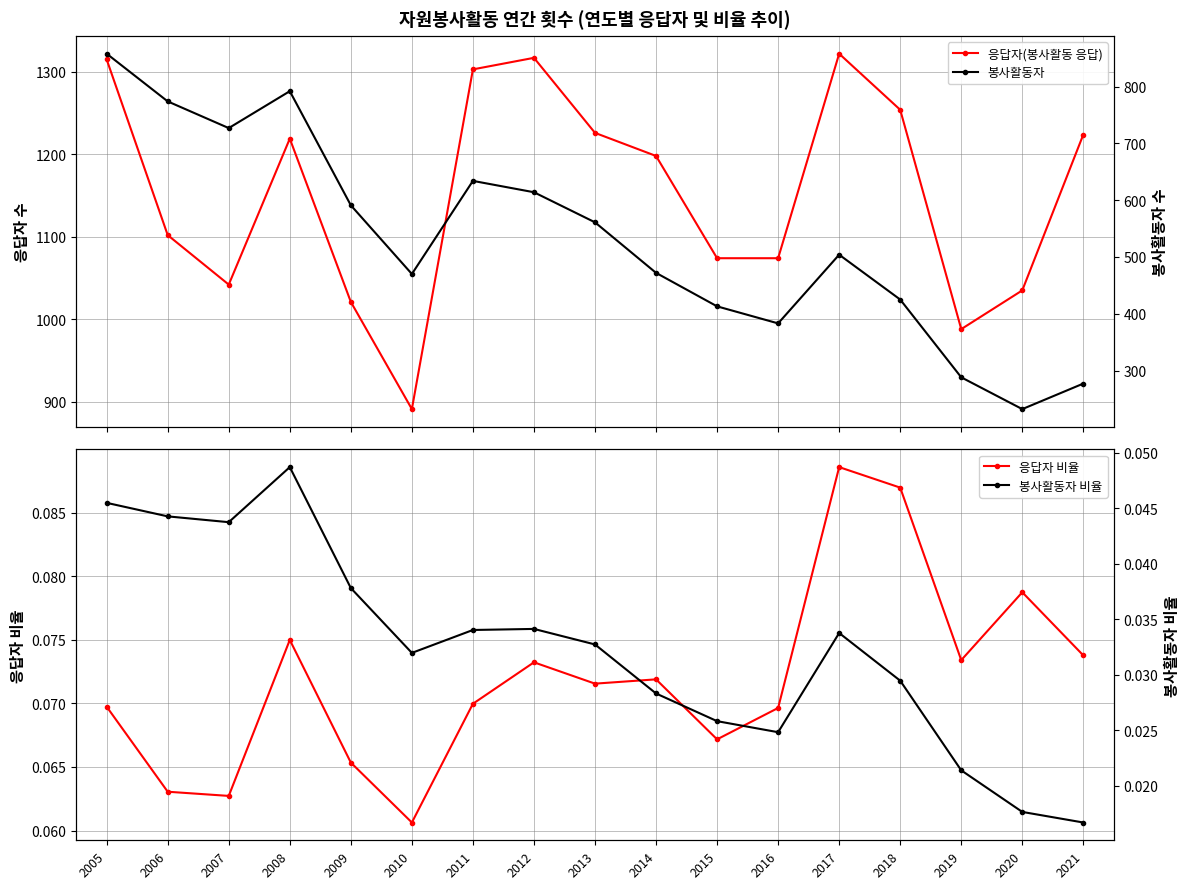

At which category does 봉사활동자 비율 reach its first local valley?

2007